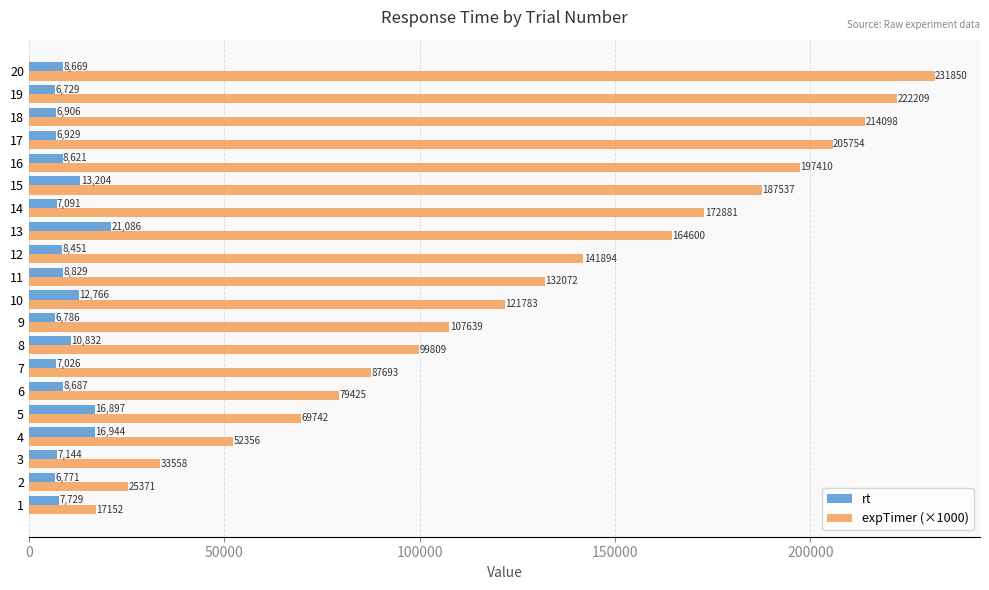

At how many categories does at least one series exceed 13095?

20